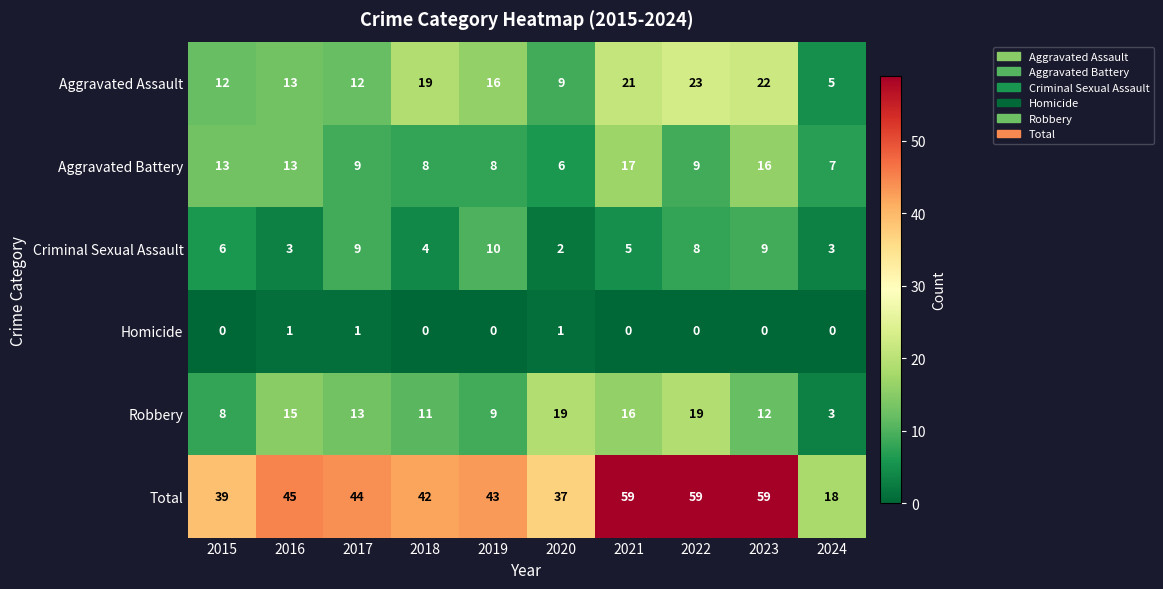

At which label does Aggravated Battery first exceed 9?

2015